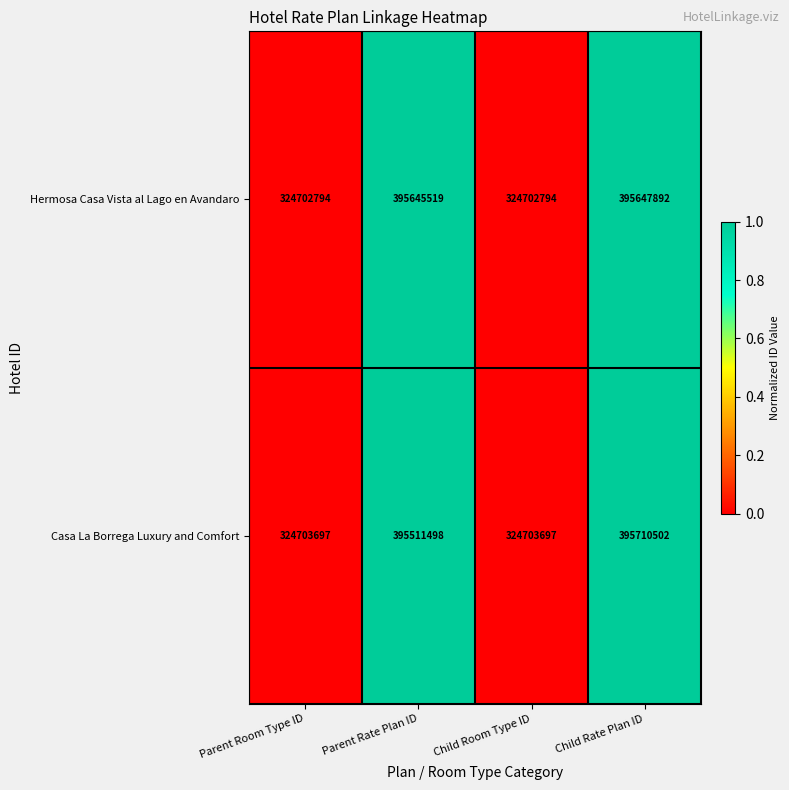

Reading left to right, list all the values displayed in this chart.

Hermosa Casa Vista al Lago en Avandaro: Parent Room Type ID=324702794	Parent Rate Plan ID=395645519	Child Room Type ID=324702794	Child Rate Plan ID=395647892
Casa La Borrega Luxury and Comfort: Parent Room Type ID=324703697	Parent Rate Plan ID=395511498	Child Room Type ID=324703697	Child Rate Plan ID=395710502